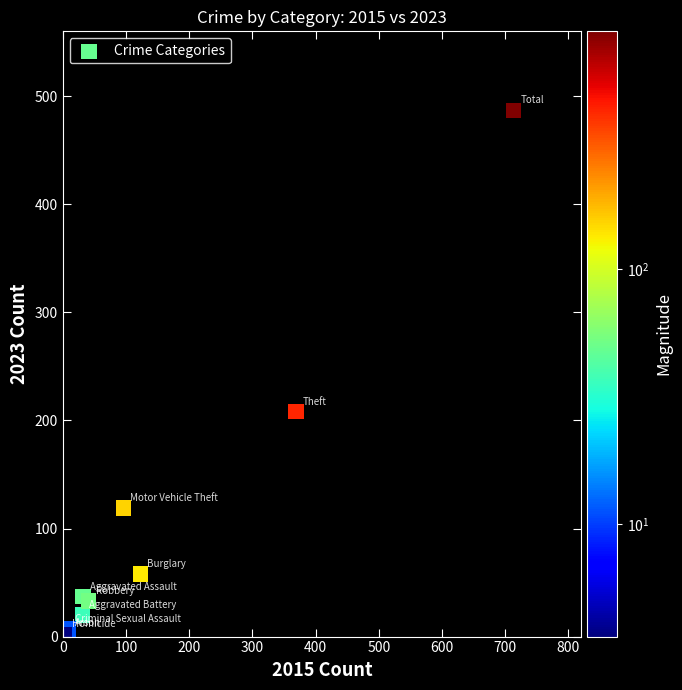

What Y value in the scatter plot is closest to 244?

208